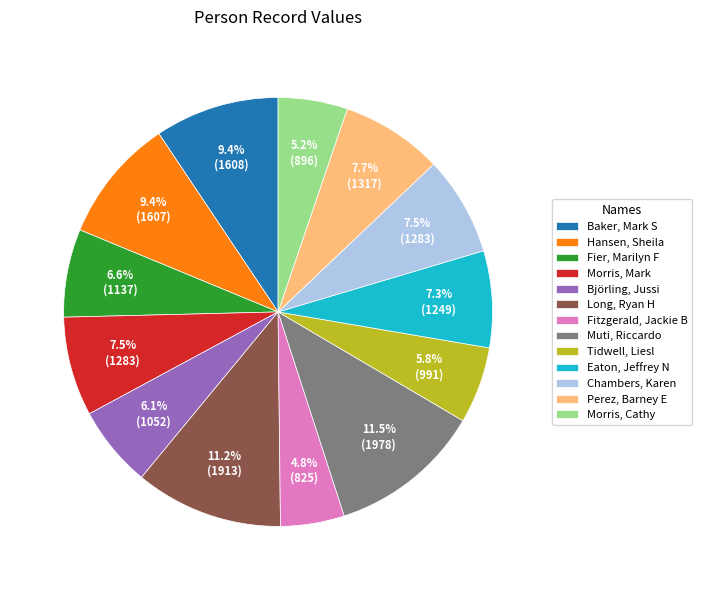

Do Long, Ryan H and Morris, Mark together represent more than half of the pie?

No